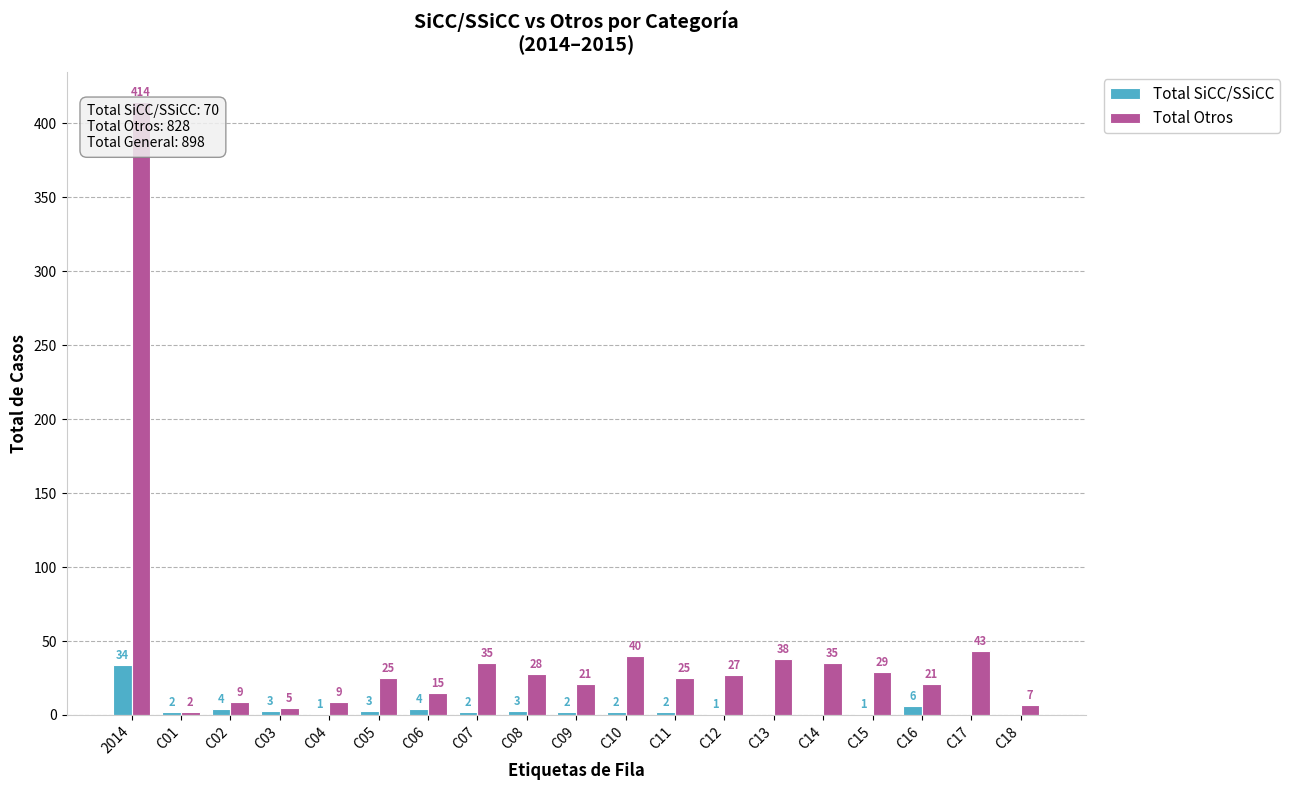

True or false: Total Otros has a value of 7 at C18.

True